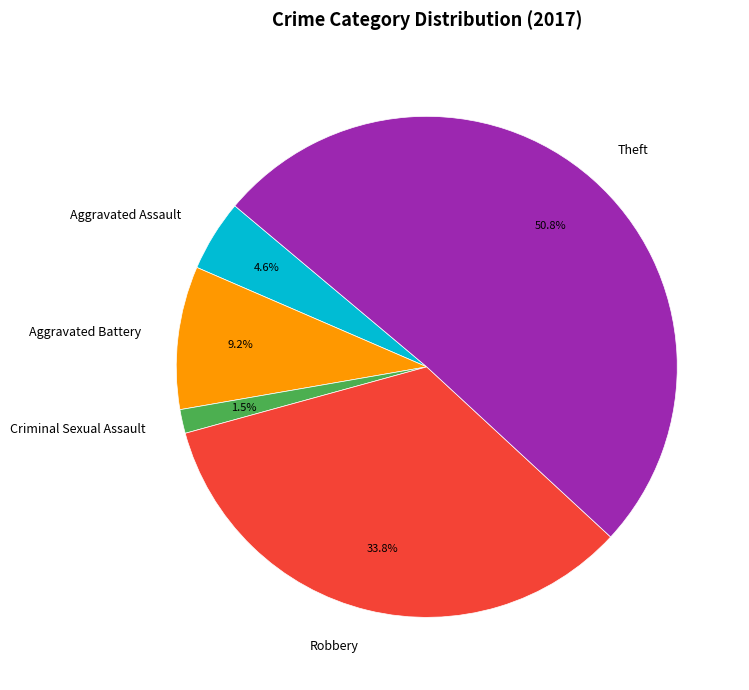

What percentage is the Aggravated Battery slice, to the nearest percent?

9%